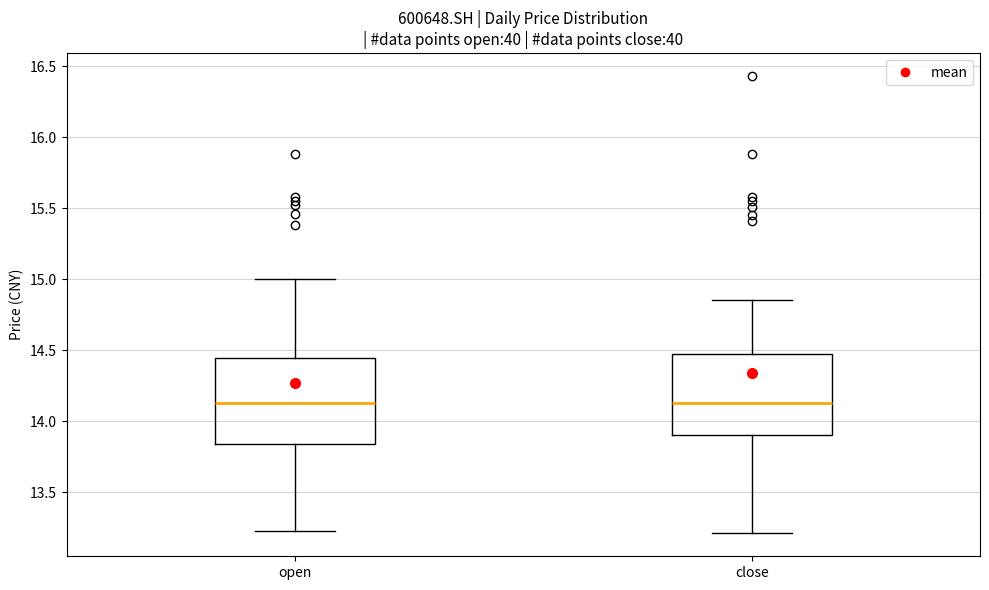

Where does the upper whisker of the box for open end on the y-axis? The values are not printed on the chart, so give them approximately, as read against the axis.

15.00